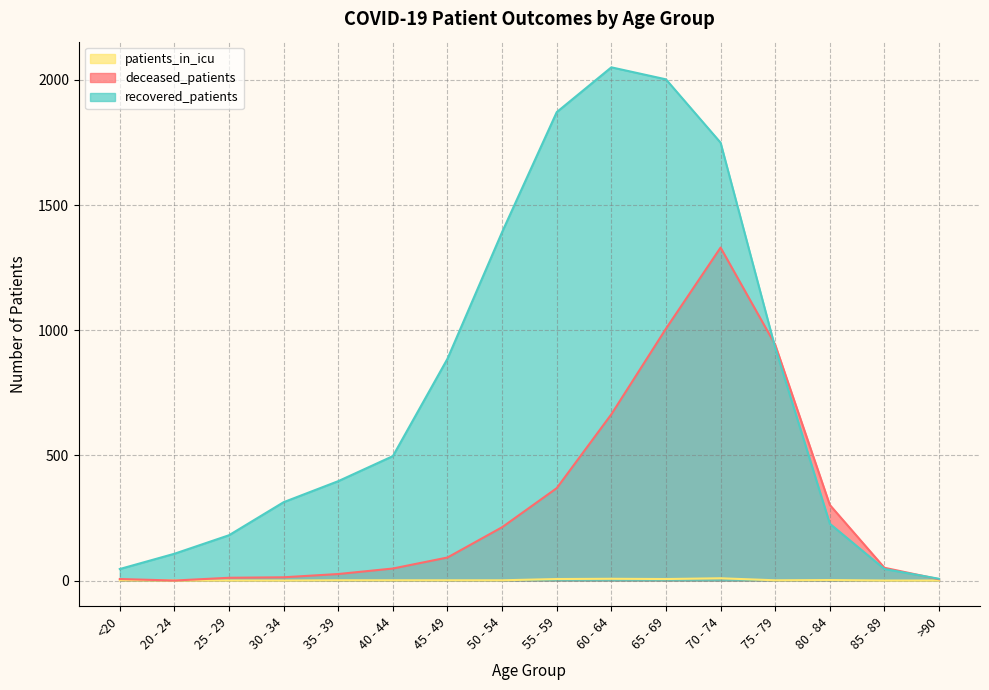

How many lines are shown in the chart?

3